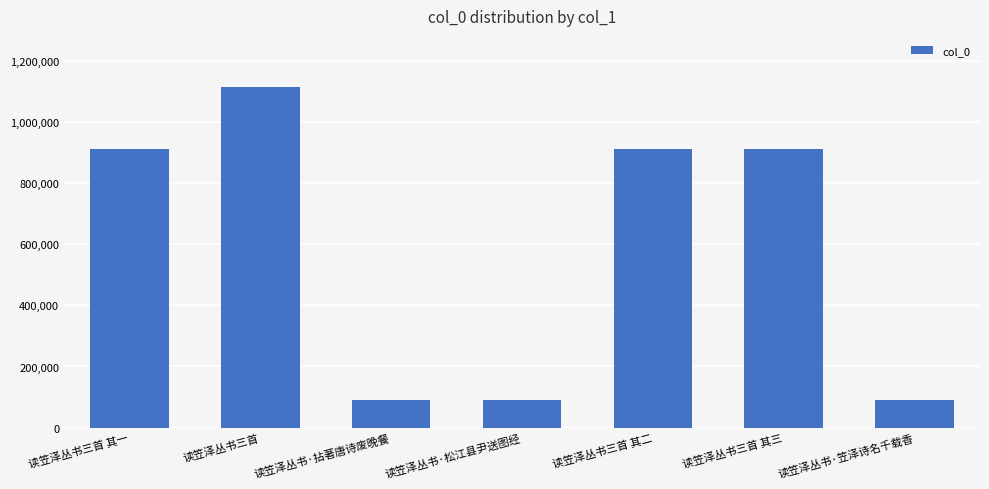

What is the smallest value displayed?

91530